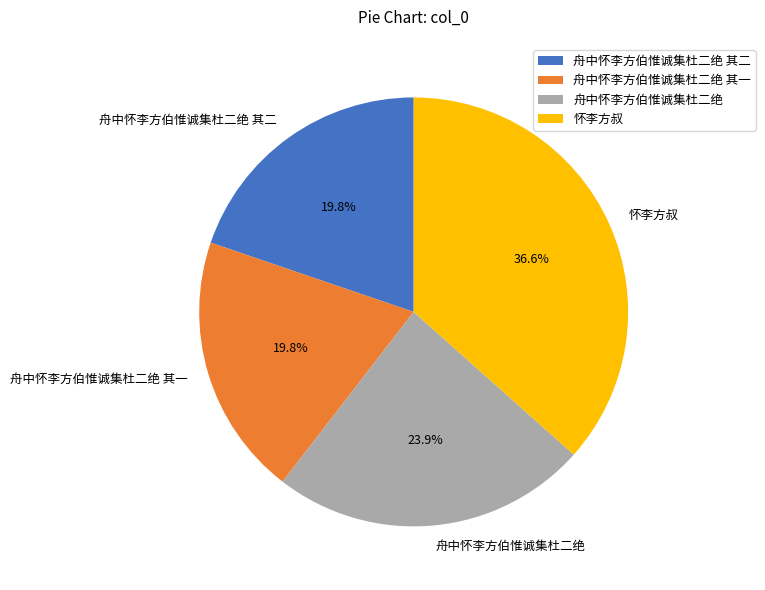

Between 怀李方叔 and 舟中怀李方伯惟诚集杜二绝 其一, which is larger?

怀李方叔